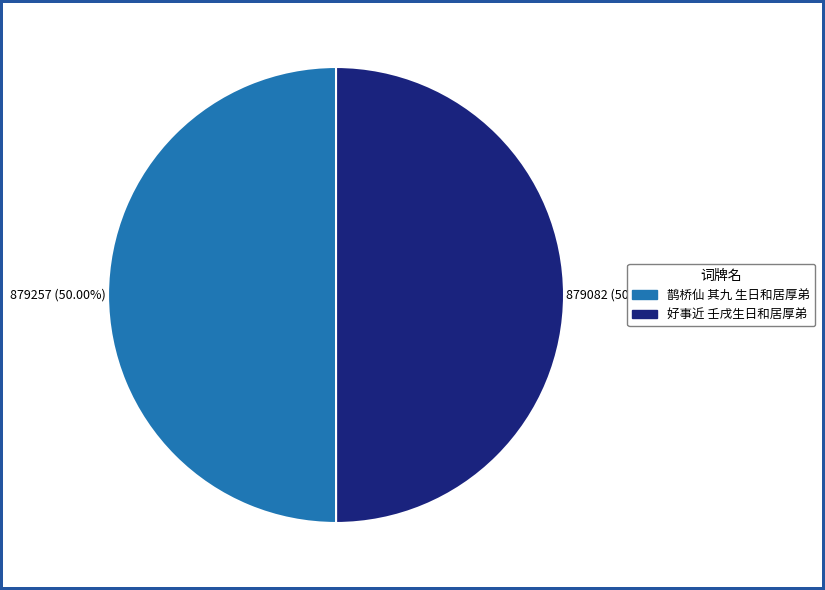

Approximately how many times larger is the value at 鹊桥仙 其九 生日和居厚弟 compared to 好事近 壬戌生日和居厚弟?

1.0